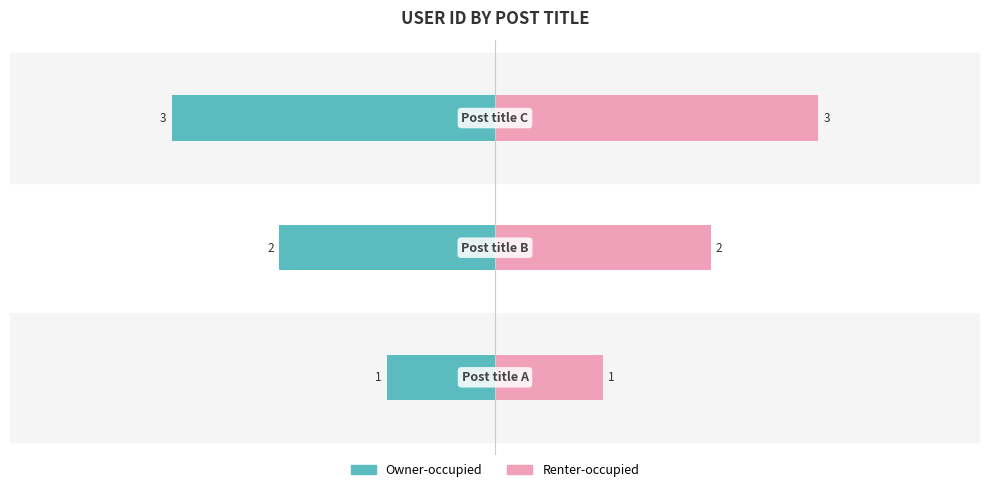

Rank the categories by Owner-occupied value from highest to lowest.

0, 1, 2